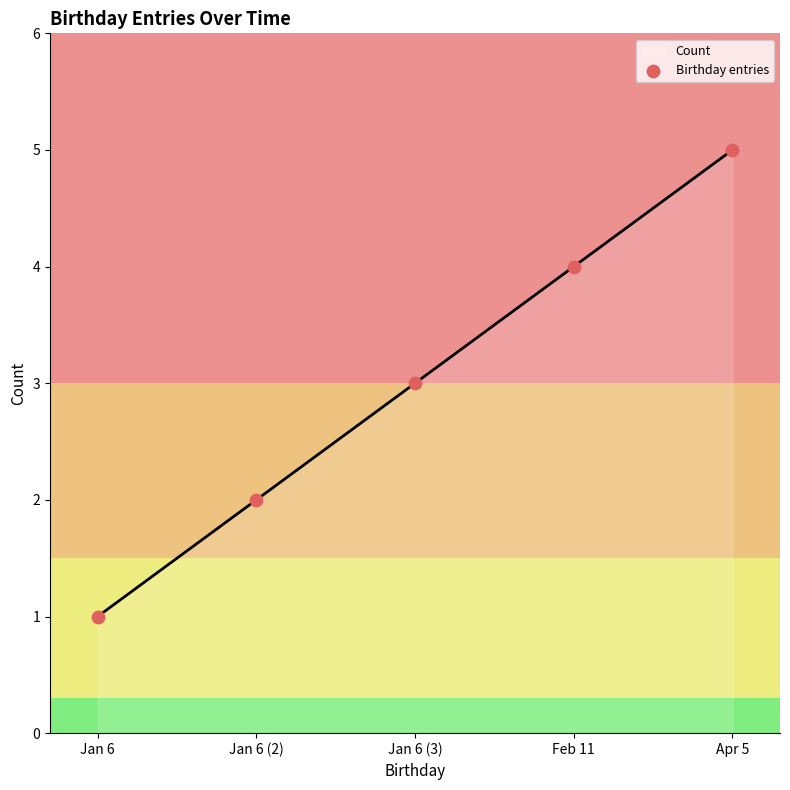

Which has a higher value, Jan 6 or Apr 5?

Apr 5